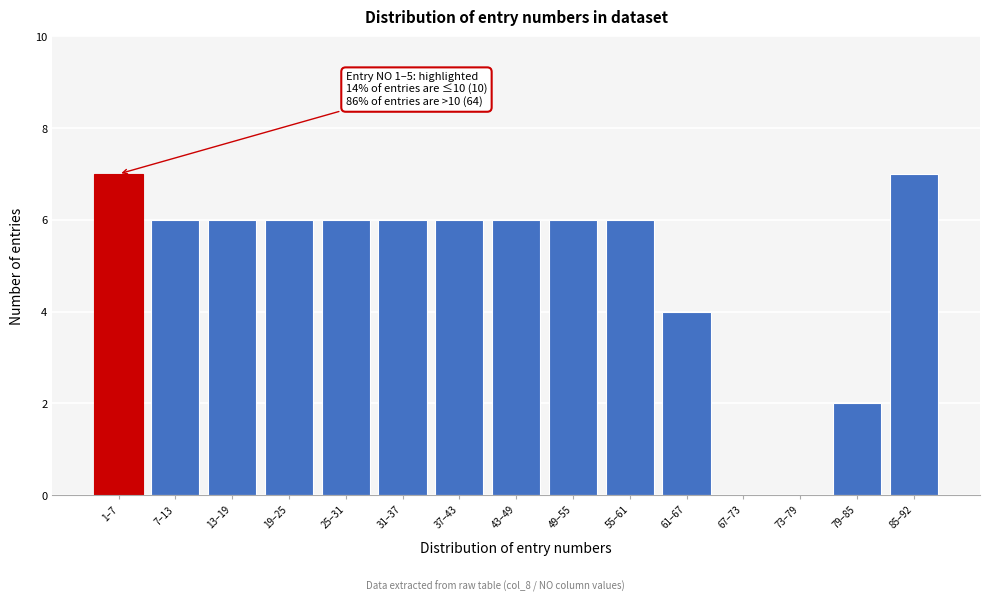

Reading left to right, what are all the values shown in this chart?

1–7=7	7–13=6	13–19=6	19–25=6	25–31=6	31–37=6	37–43=6	43–49=6	49–55=6	55–61=6	61–67=4	67–73=0	73–79=0	79–85=2	85–92=7